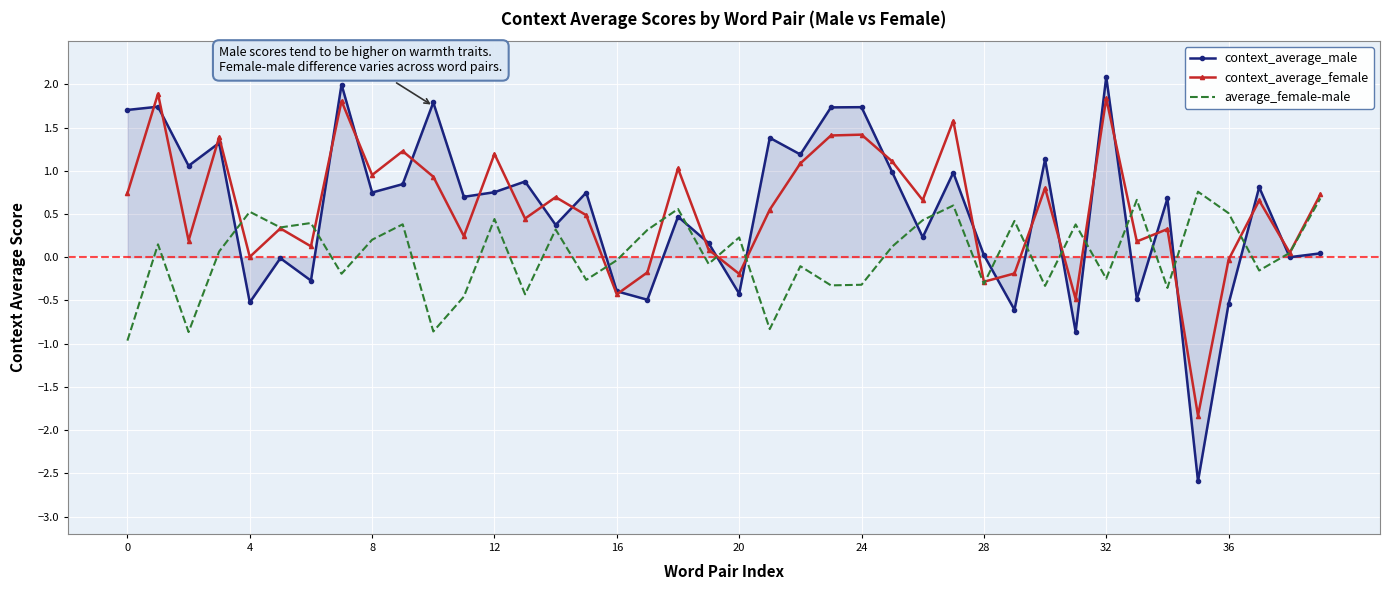

Which series has the widest spread of values?

context_average_male